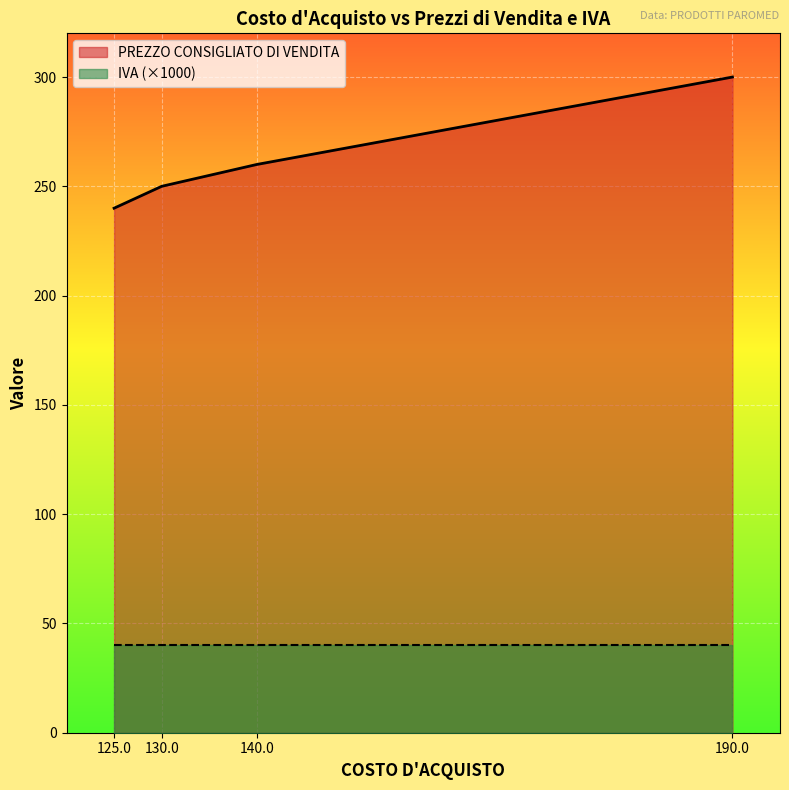

What is the value of the 1st point from the left?

240